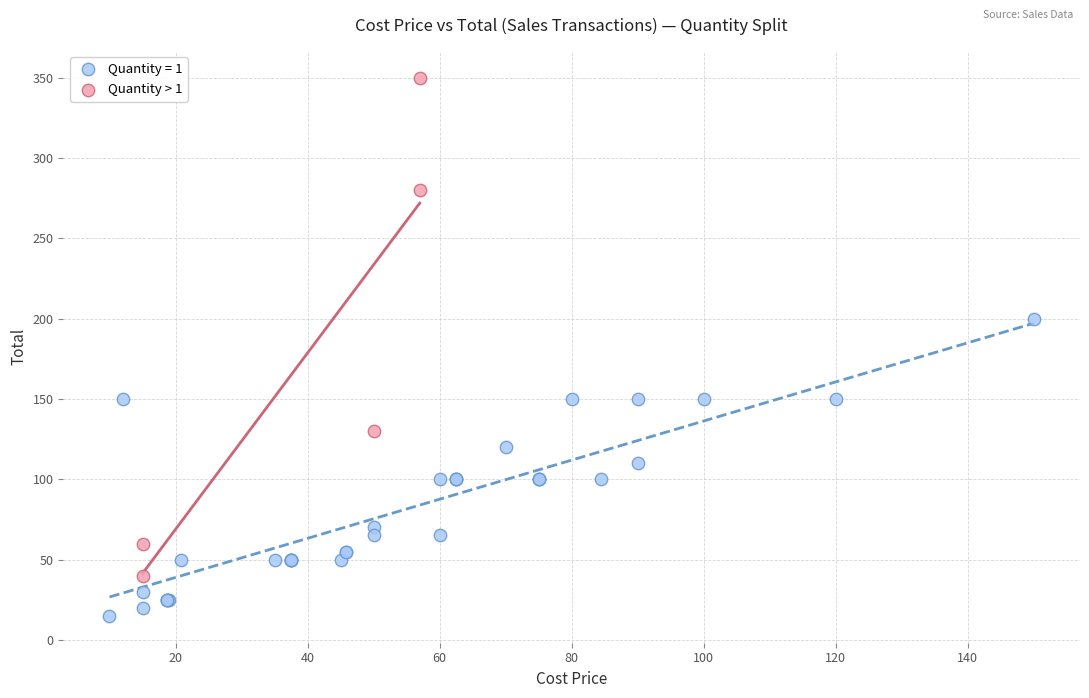

Which series has the largest Y range (max minus min)?

Quantity > 1